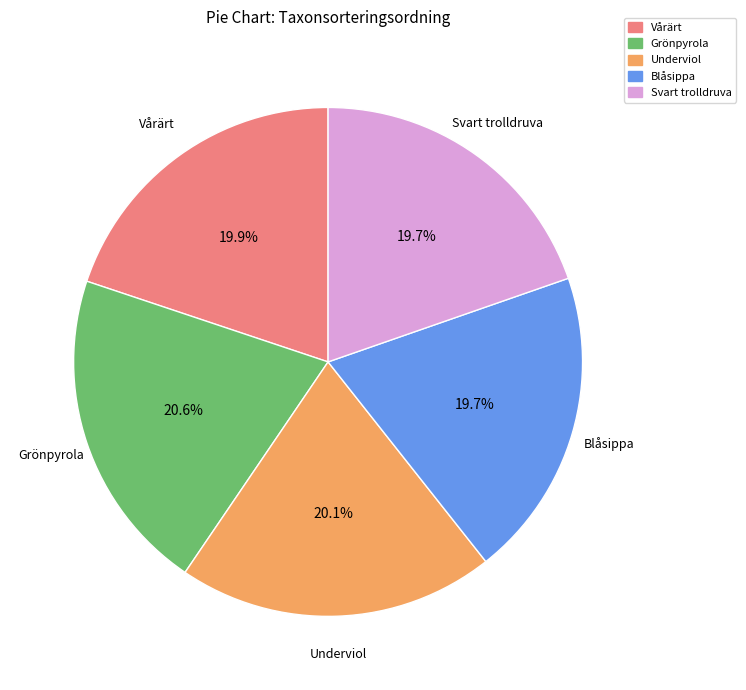

To the nearest percent, what is the average slice percentage?

20%